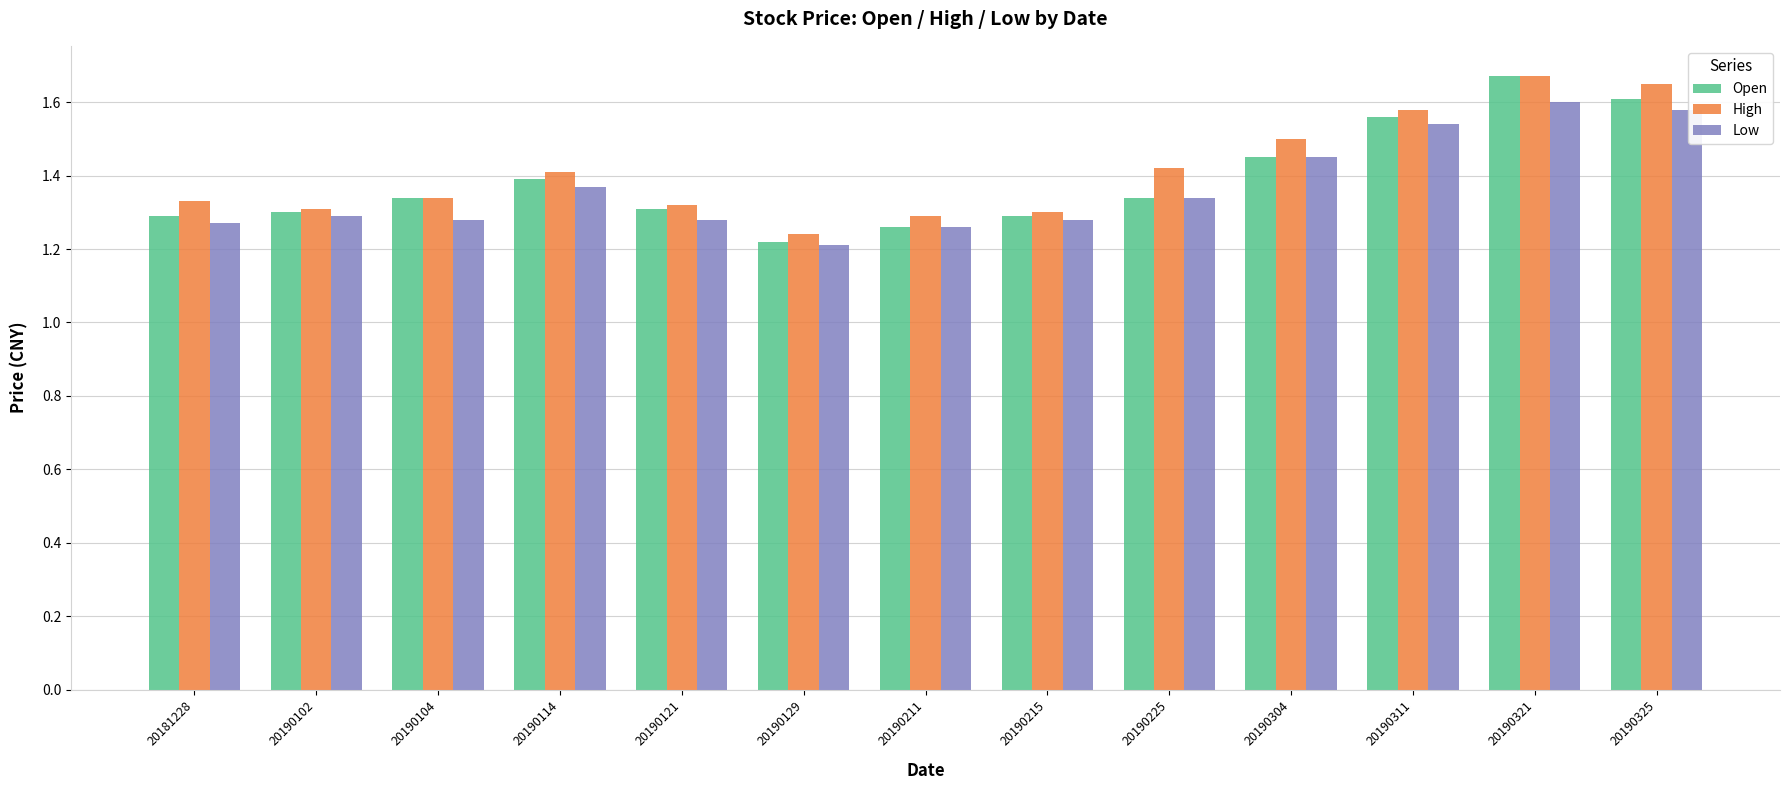

Is the value of High at 20190129 greater than the value of Low at 20190325?

No